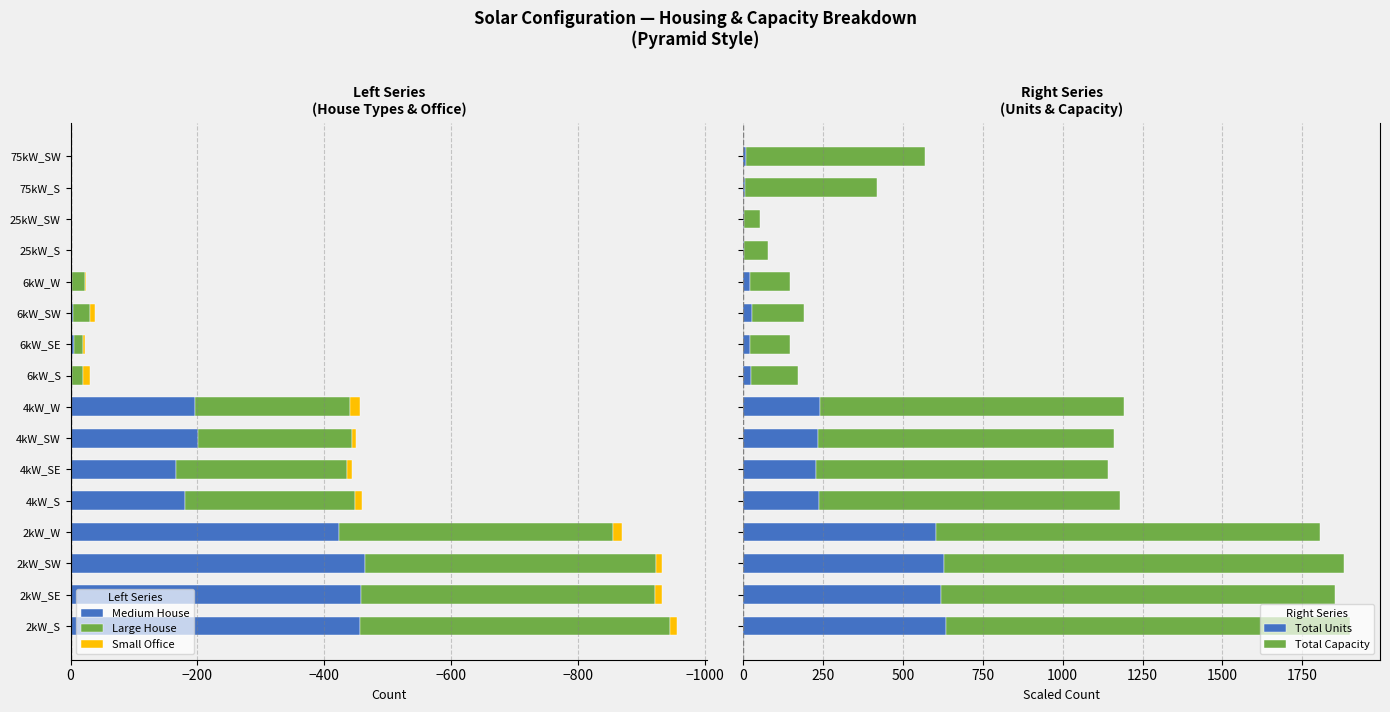

What is the maximum value for Total Units?

633.0